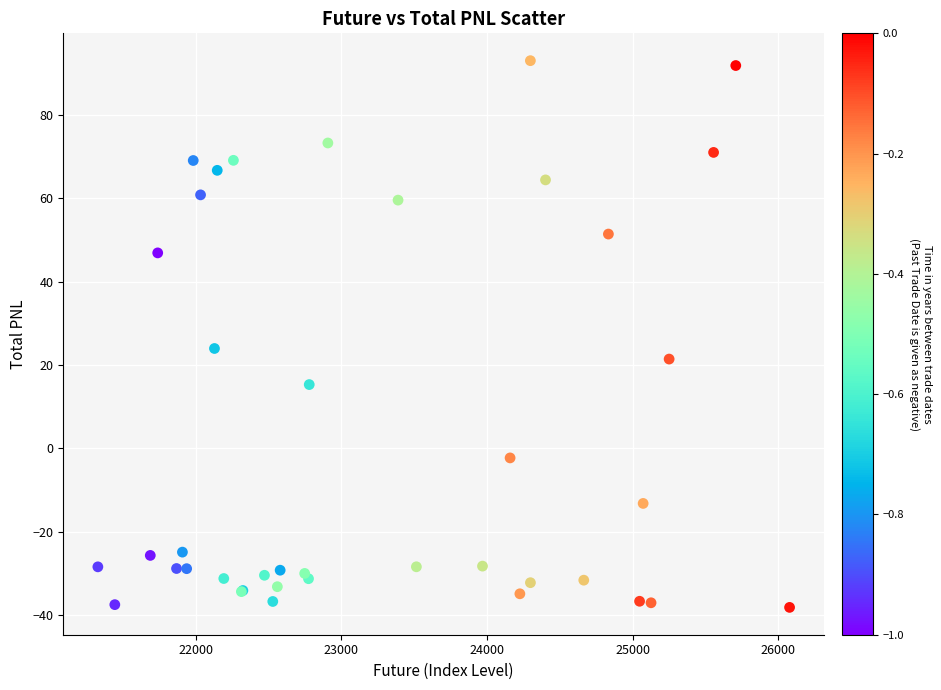

What Y value in the scatter plot is closest to 27?

24.0